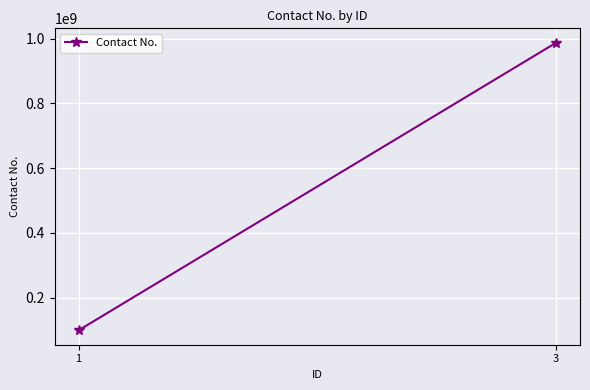

What is the approximate value at 3, to the nearest 50?

987654300